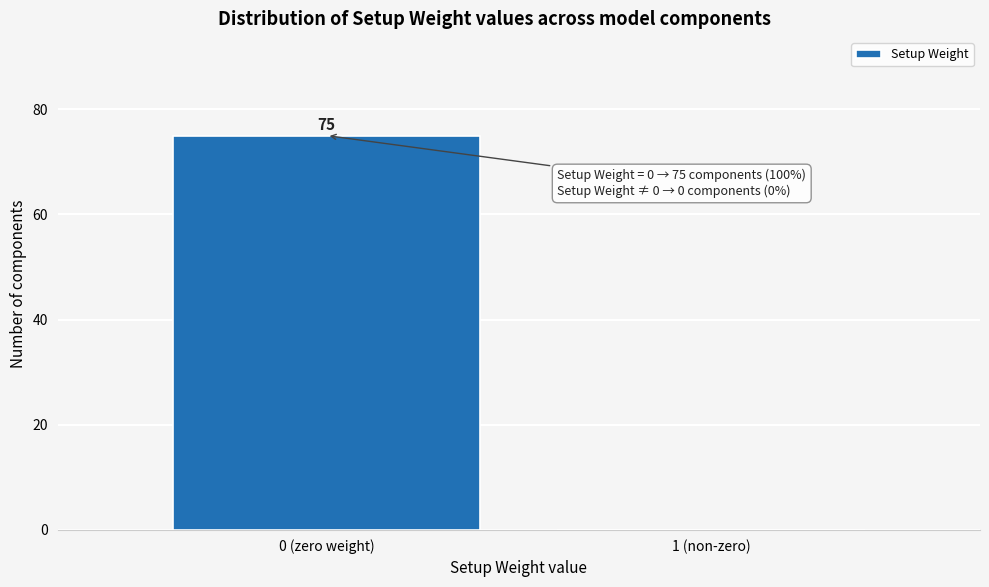

Reading left to right, what are all the values shown in this chart?

0 (zero weight)=75	1 (non-zero)=0